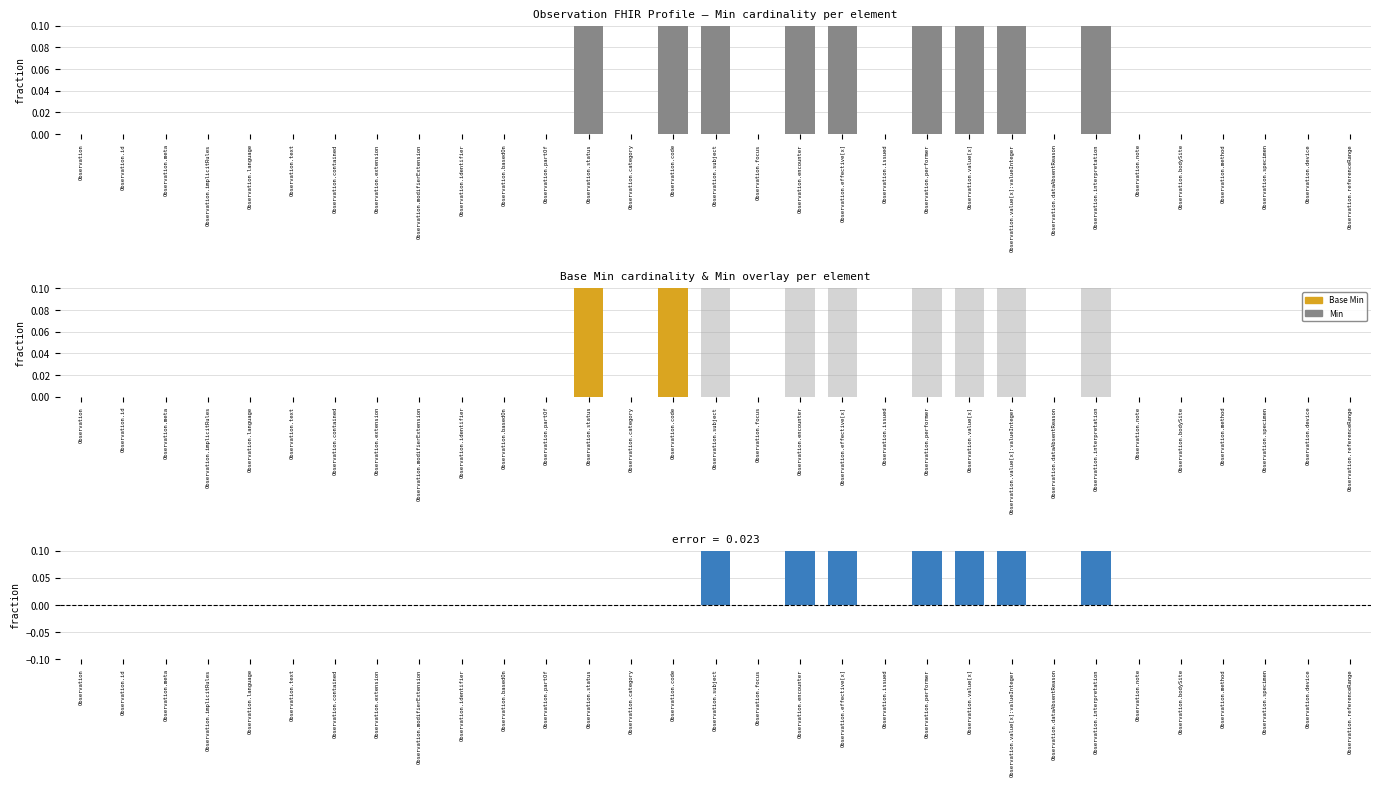

Where is Min nearest to the value 0?

Observation